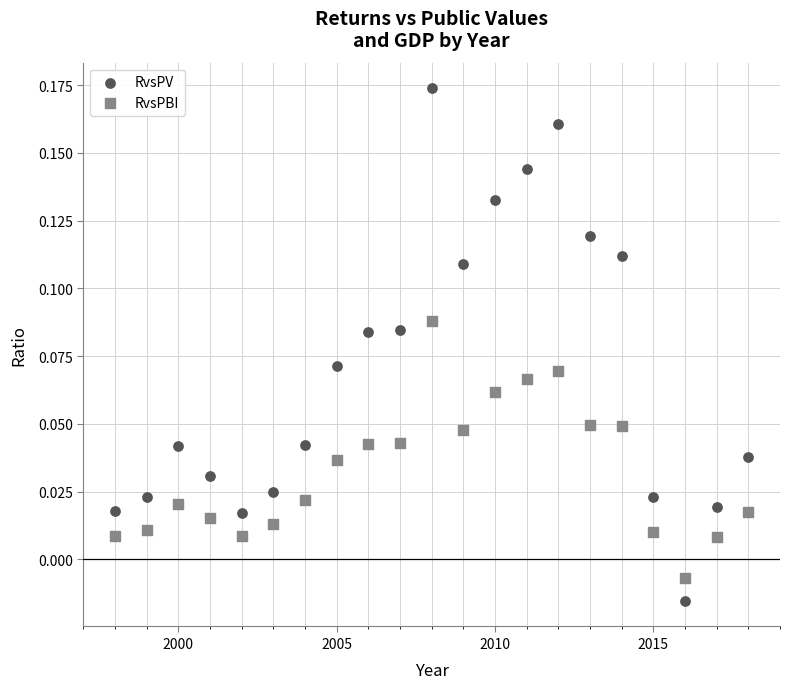

Which series reaches the minimum Y coordinate?

RvsPV